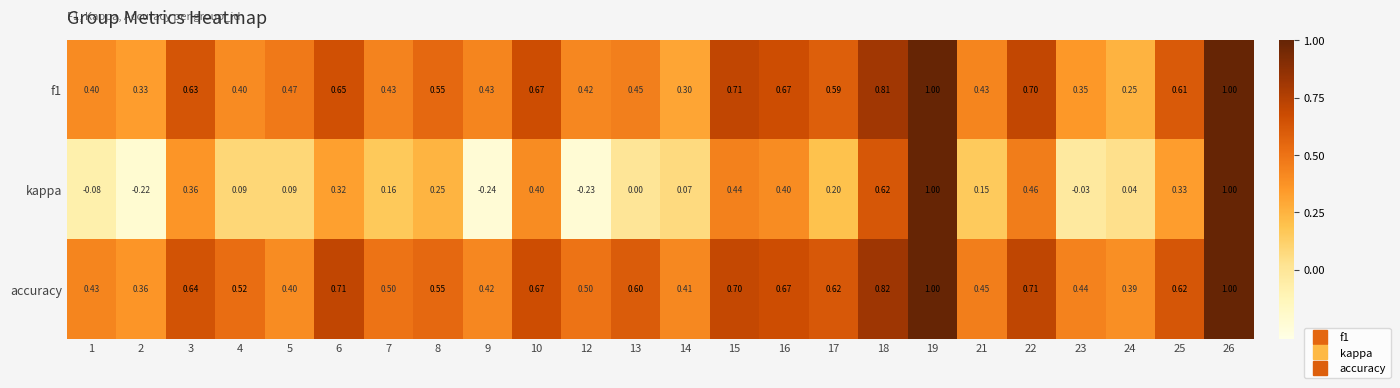

Is the value of f1 at 2 greater than the value of accuracy at 25?

No